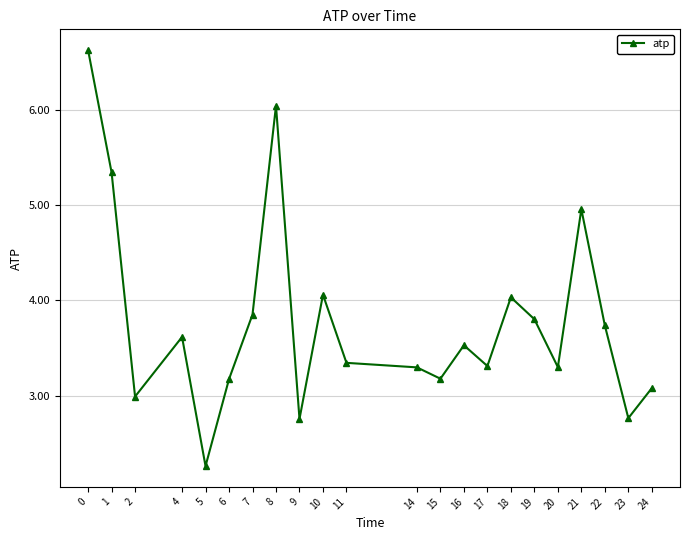

The value at 5 is 1.4. True or false?

False